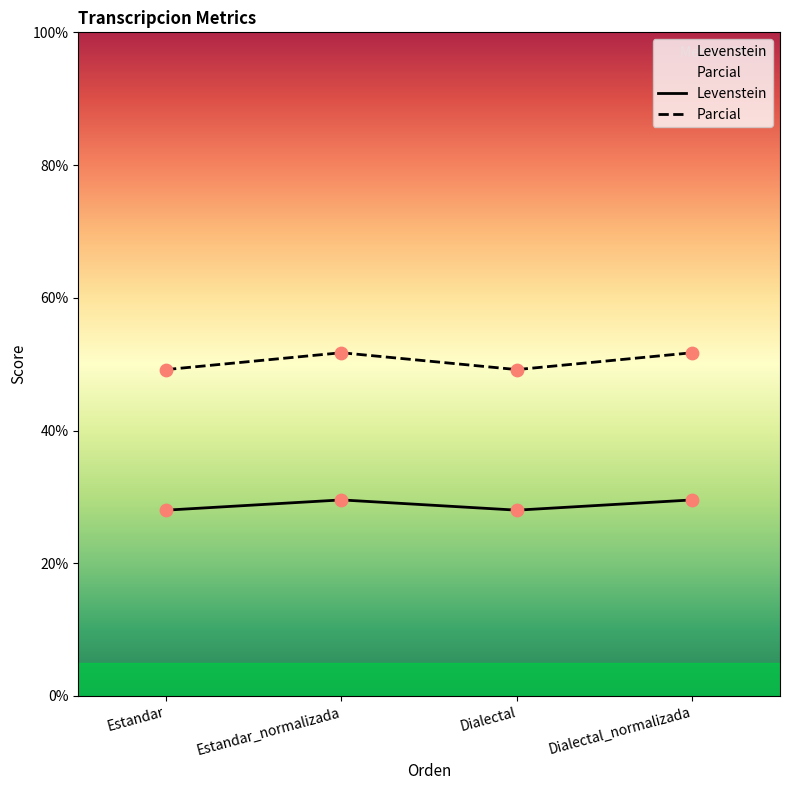

What is the total value across all series at Dialectal?

77.2